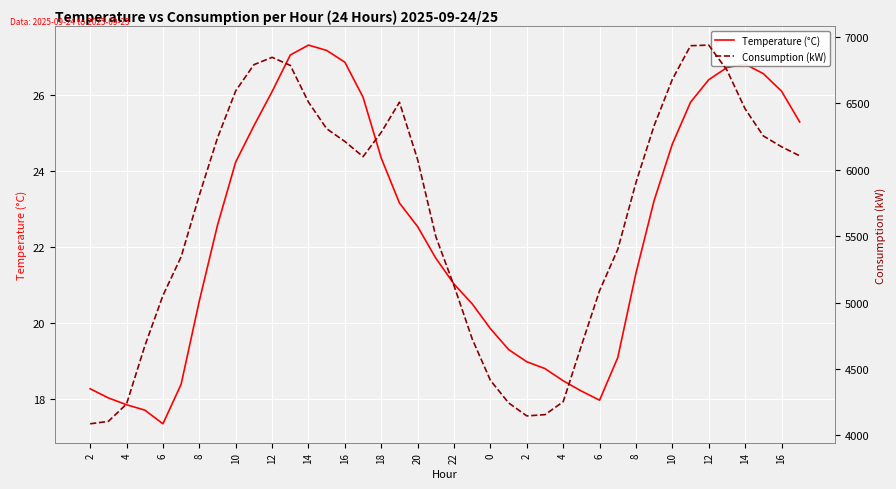

The Temperature (°C) series shows 26.1 at 16. True or false?

True